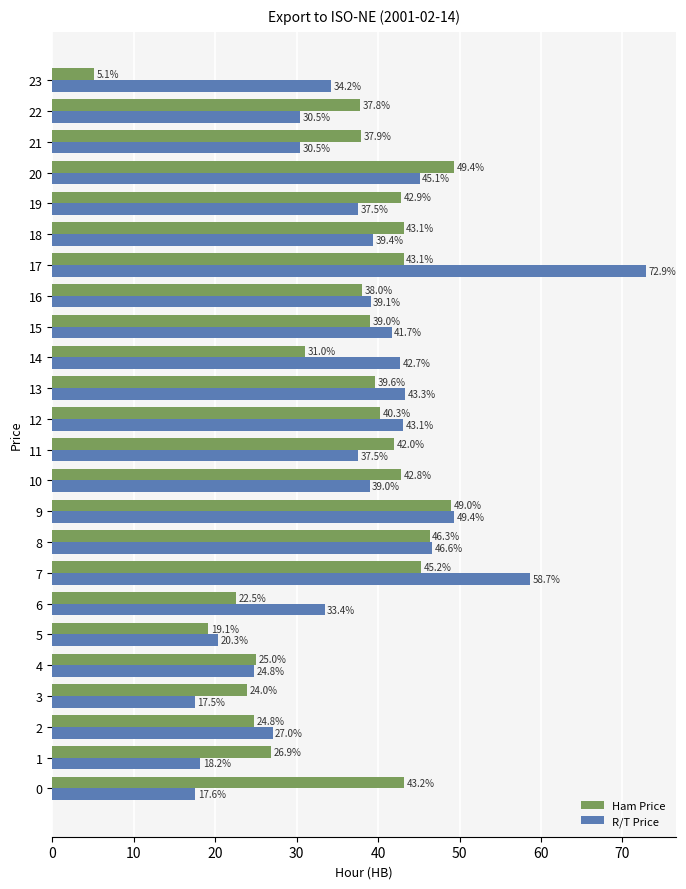

Which series has the largest range (max minus min)?

R/T Price